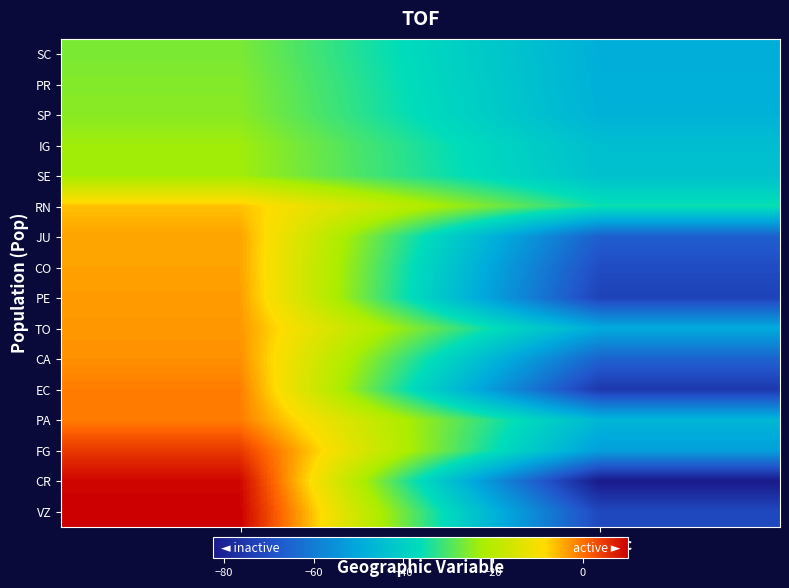

Between Latdec and Longdec, which is larger?

Latdec